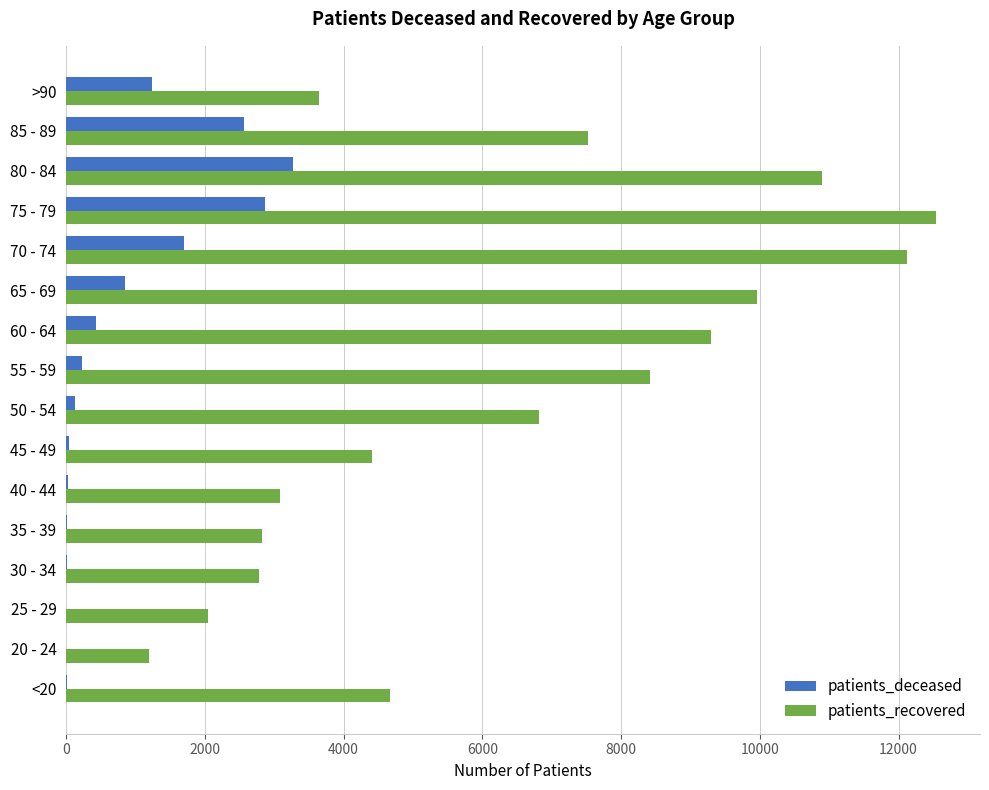

Where is patients_deceased nearest to the value 1640?

70 - 74